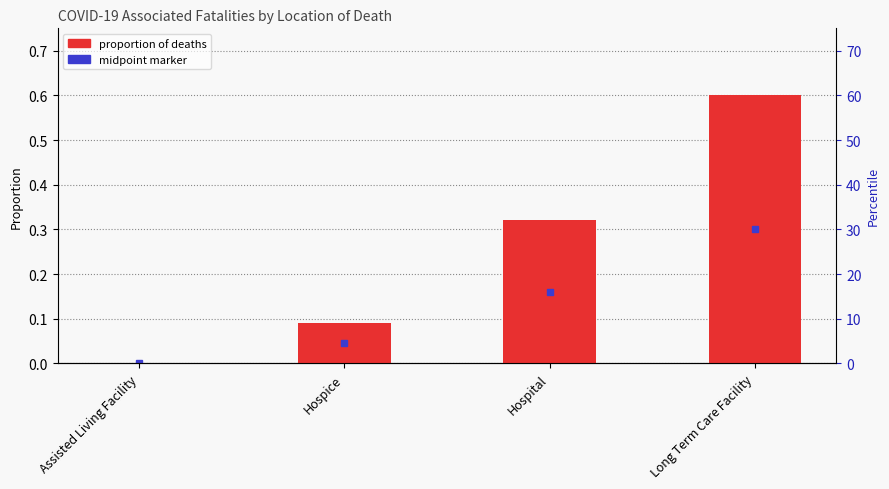

How many data points does each series have?

4